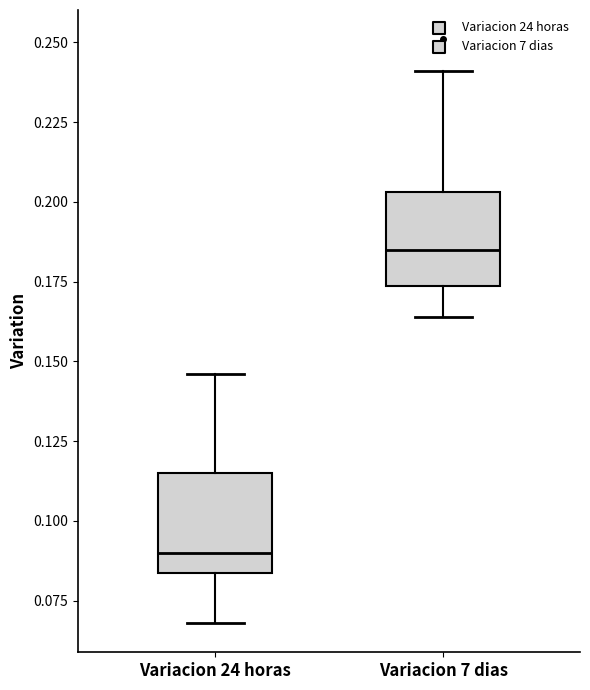

Reading left to right, transcribe this box plot: for each box, give where its median line is, the range the box spans, and where its two whiskers end, as read against the y-axis. The values are not printed on the chart, so give them approximately, as read against the axis.

Variacion 24 horas: median 0.090, box 0.085 to 0.115, whiskers 0.070 to 0.145
Variacion 7 dias: median 0.185, box 0.175 to 0.205, whiskers 0.165 to 0.240